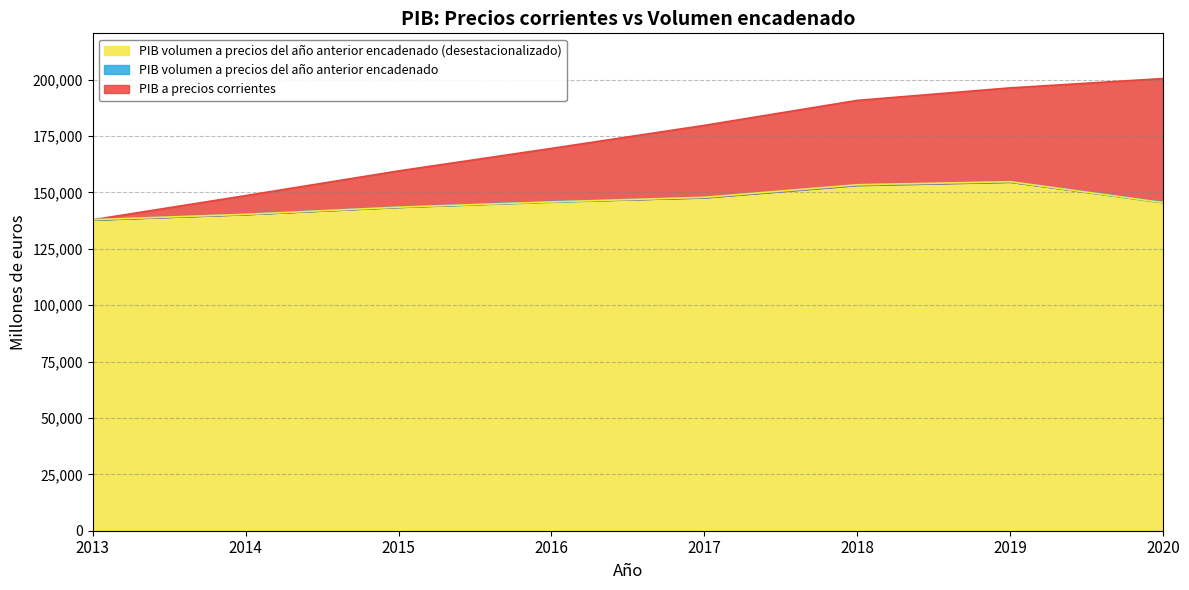

Rank the categories by PIB volumen a precios del año anterior encadenado (desestacionalizado) value from lowest to highest.

2013, 2014, 2015, 2020, 2016, 2017, 2018, 2019